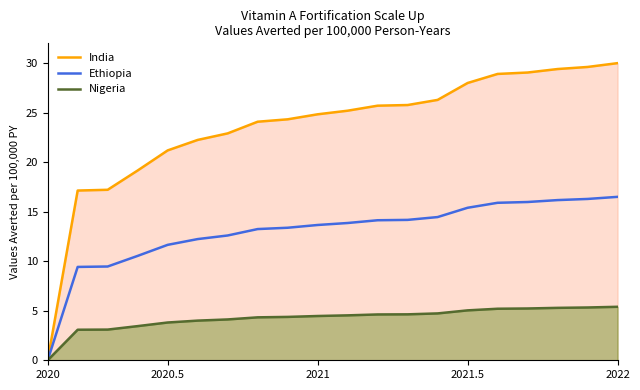

Is it true that Nigeria equals 3.8 at 2020.5?

True